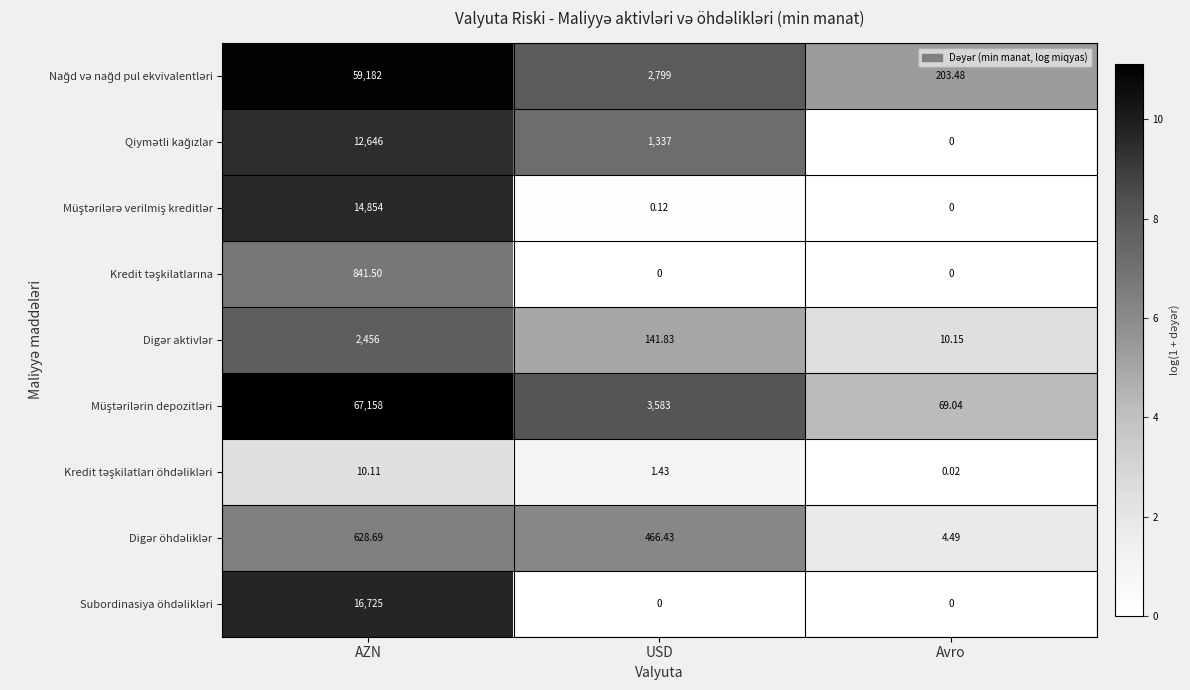

At which category is the sum across all series the highest?

AZN